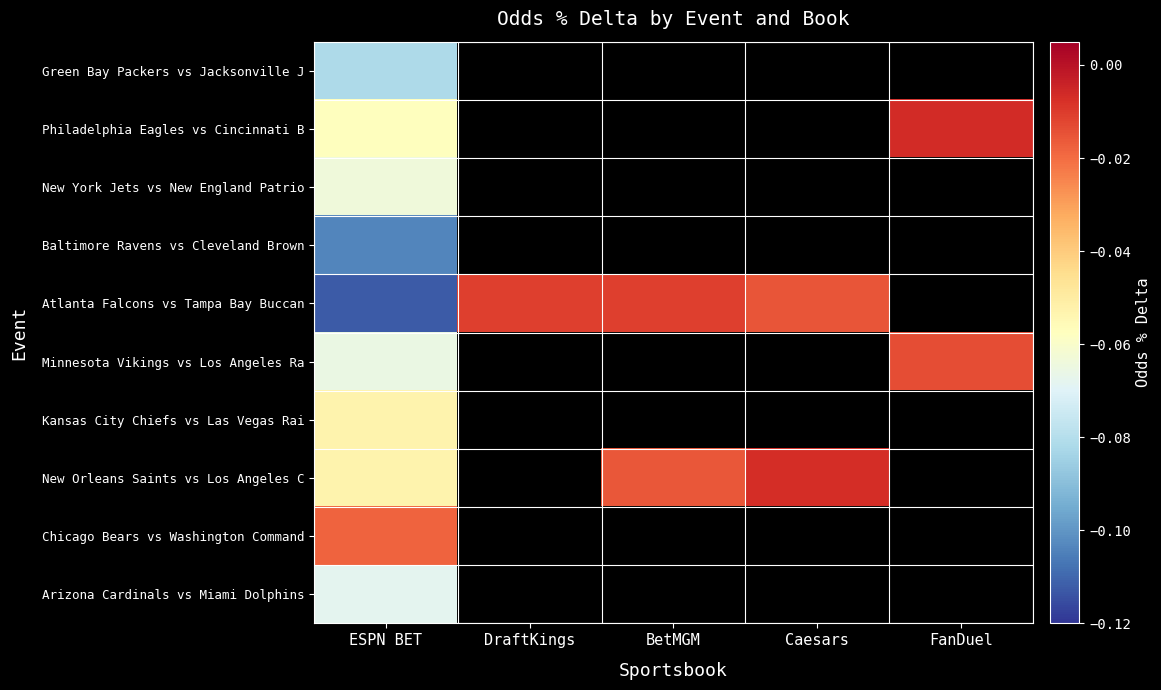

Which has a higher value, FanDuel or DraftKings?

DraftKings